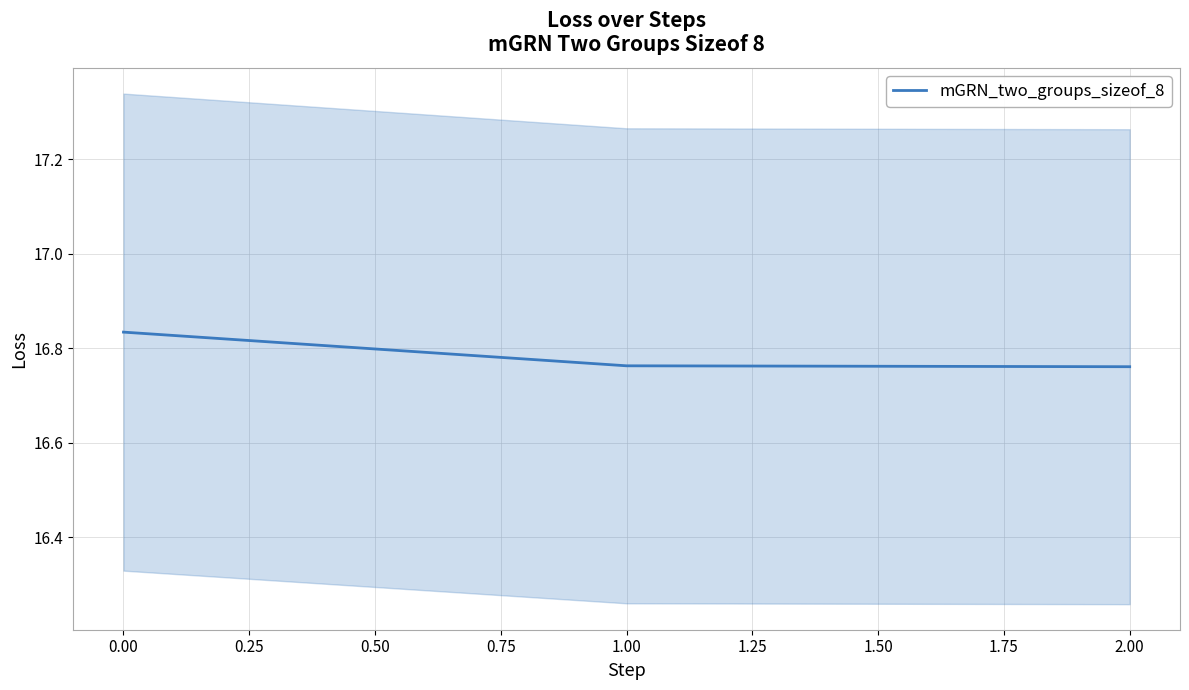

The mGRN_two_groups_sizeof_8 series shows 6.1 at 1.00. True or false?

False